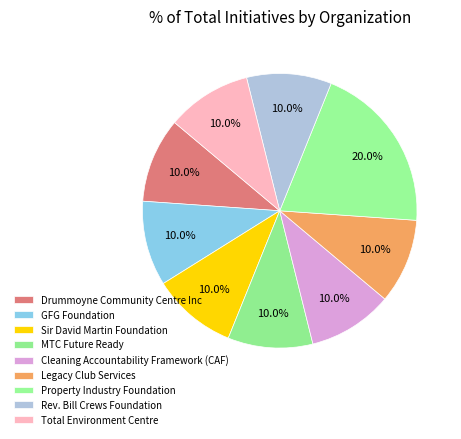

Is there a majority slice in this chart?

No